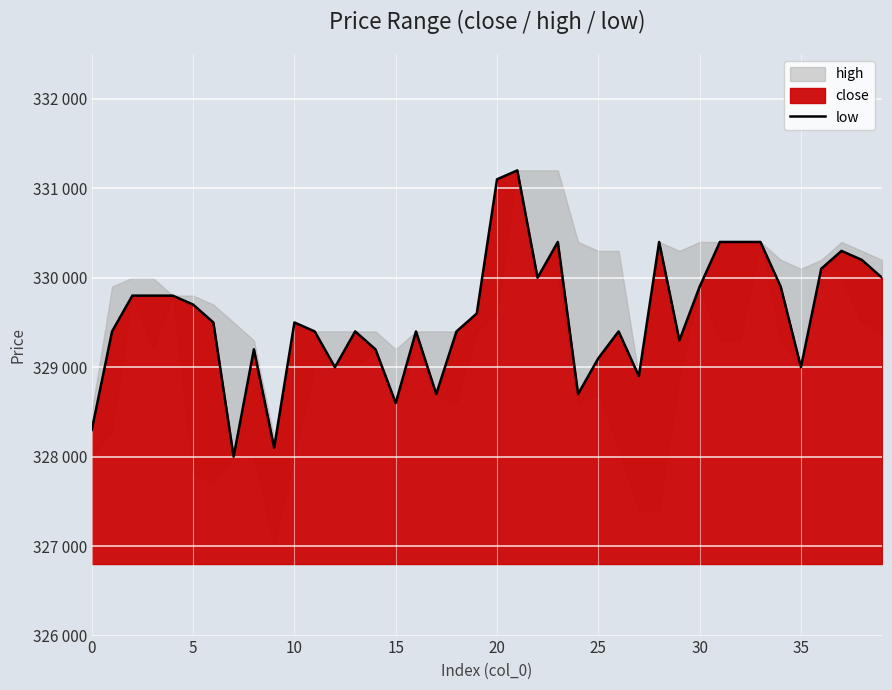

How many interior local peaks (higher than both neighbors) does the data have?

9